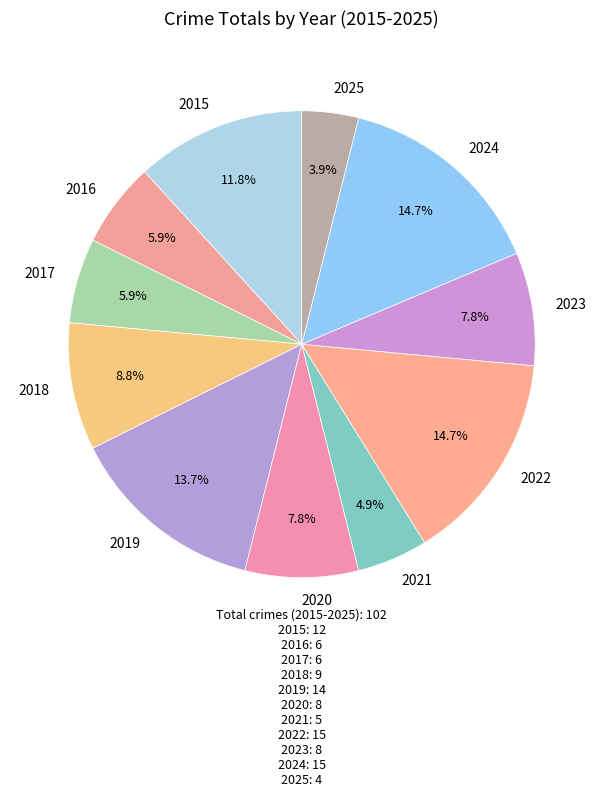

To the nearest percent, what is the combined percentage of 2020 and 2021?

13%